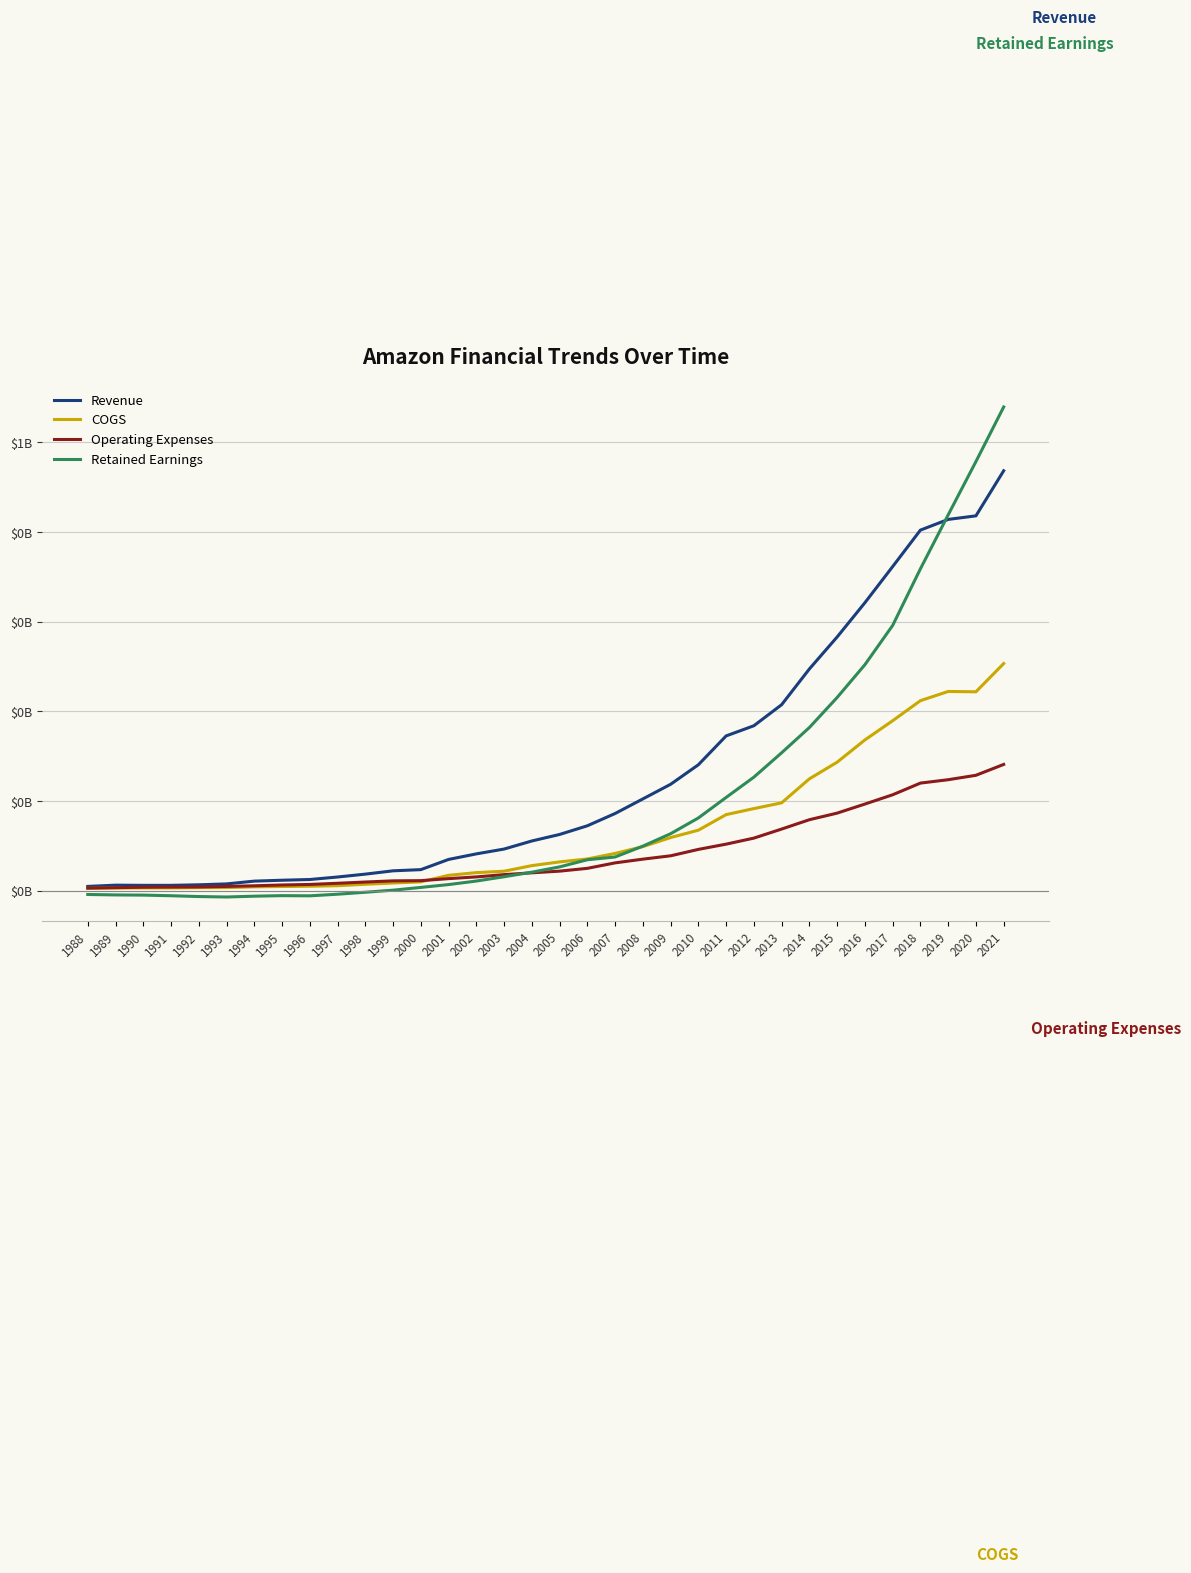

Is this an area chart (filled region under the line)?

No